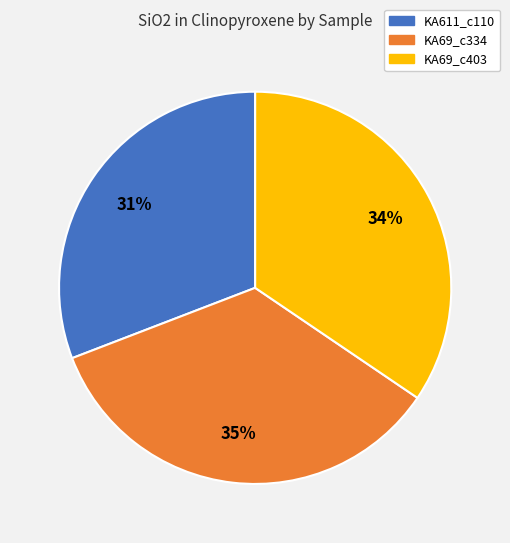

How many segments does this pie chart have?

3